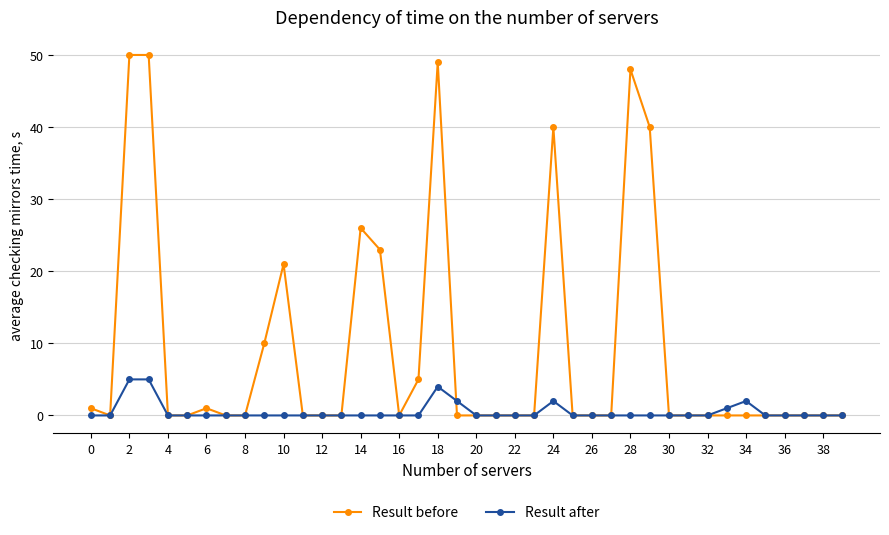

What is the sum of all Result before values?

364